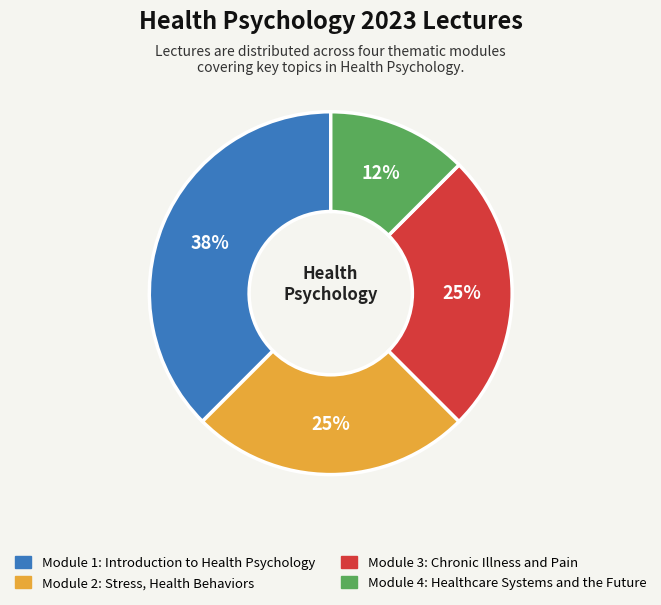

What is the ratio of the value at Module 1: Introduction to Health Psychology to the value at Module 3: Chronic Illness and Pain?

1.5